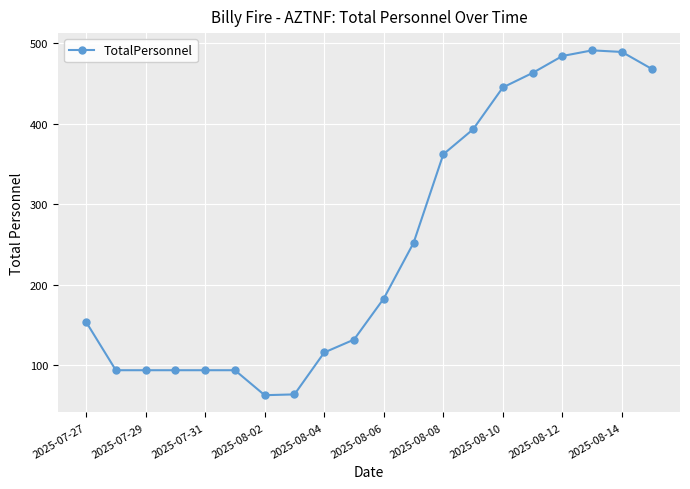

What is the value of the 17th point from the left?

484